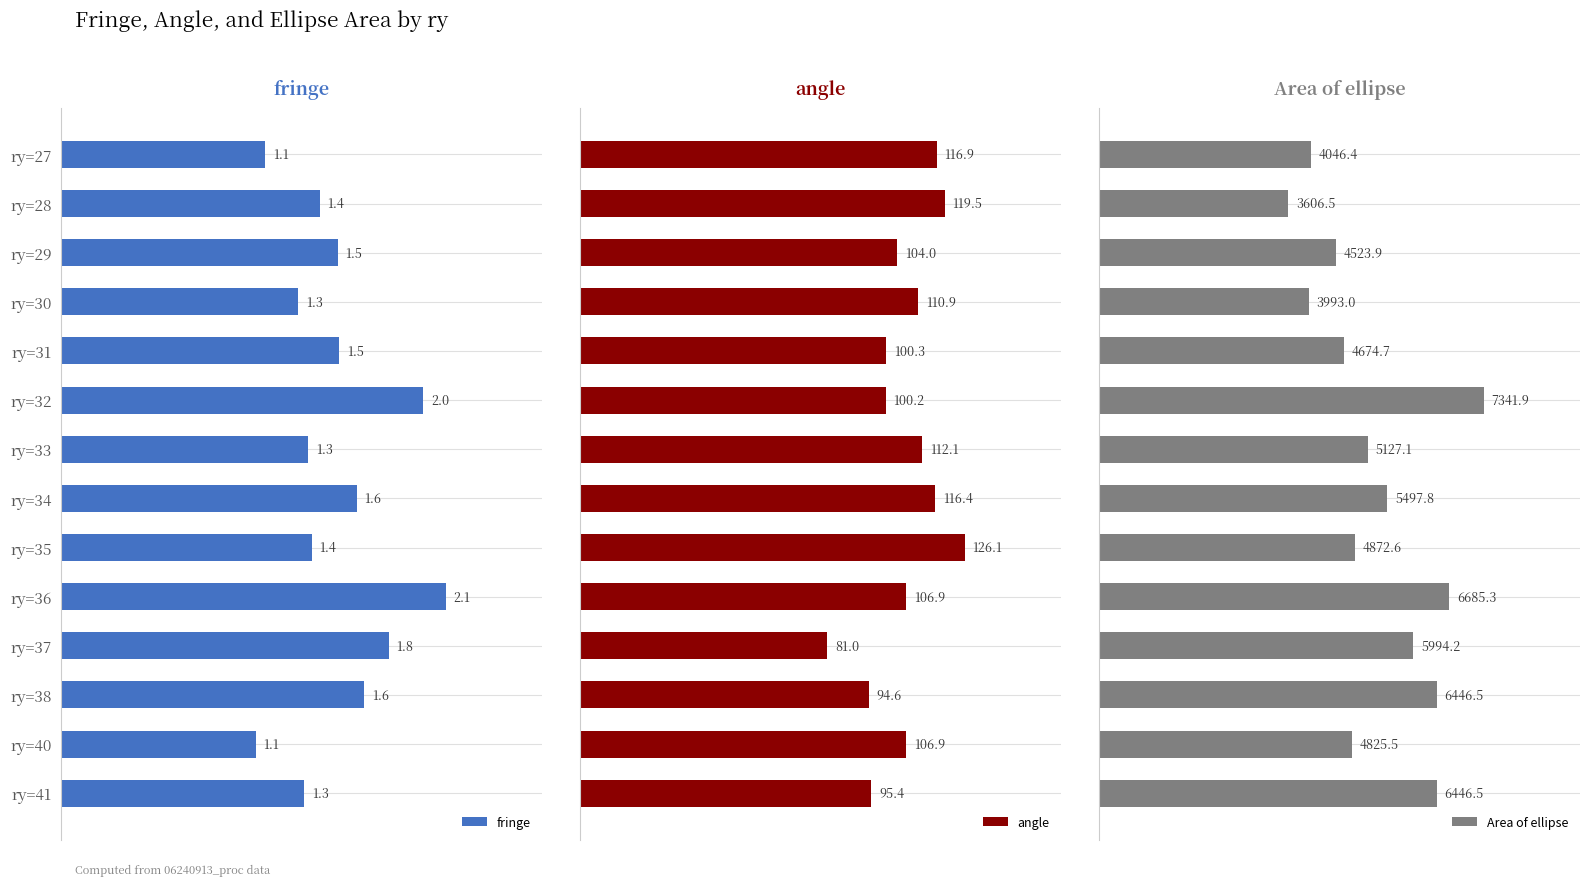

What is the value of the angle bar at the 5th from the left?

100.3